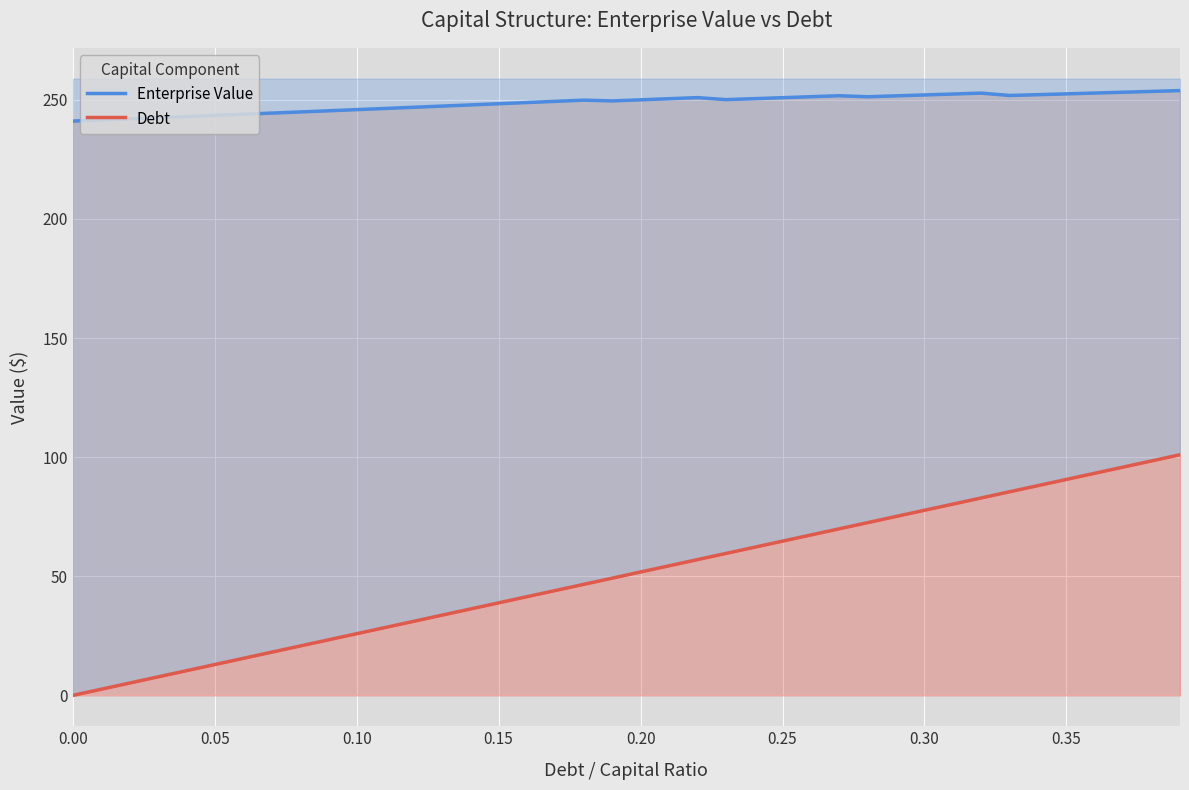

True or false: Enterprise Value and Debt intersect in this chart.

False